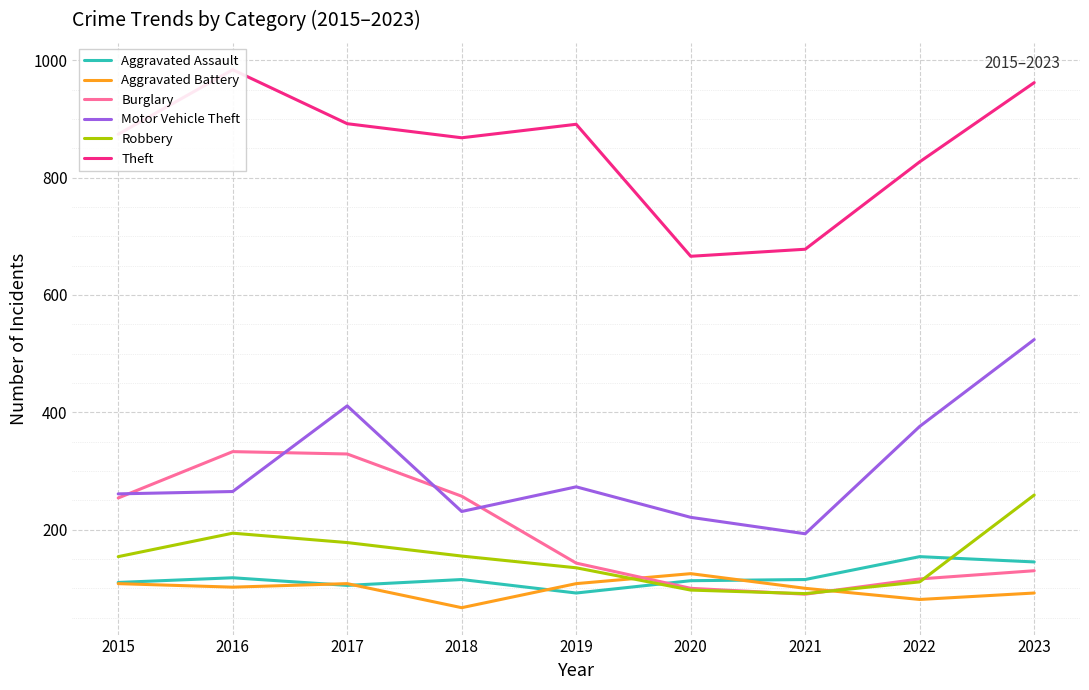

Is the value of Motor Vehicle Theft at 2021 greater than the value of Robbery at 2018?

Yes